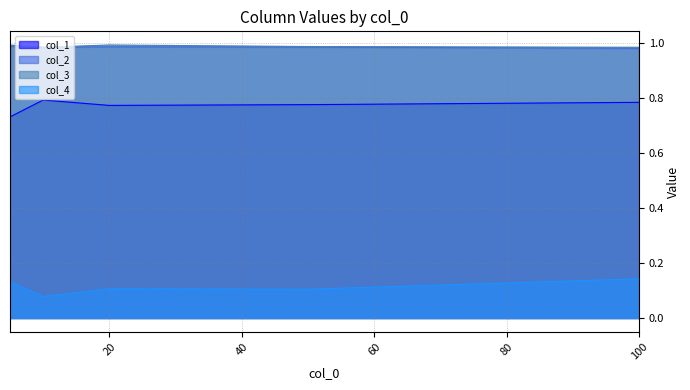

True or false: col_2 has more than 0 interior local peaks.

True